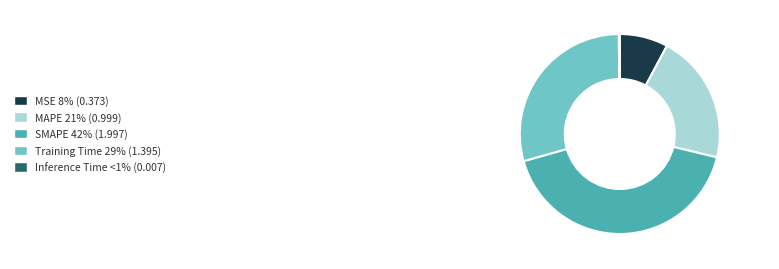

Does any single category account for the majority?

No